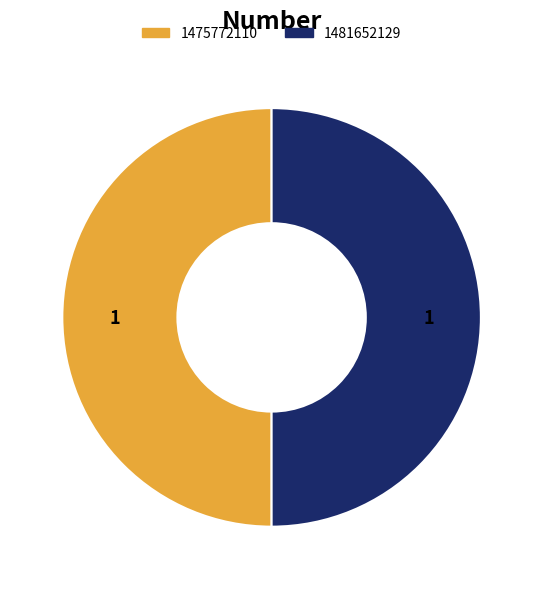

The 1481652129 slice represents 92% of the pie. True or false?

False